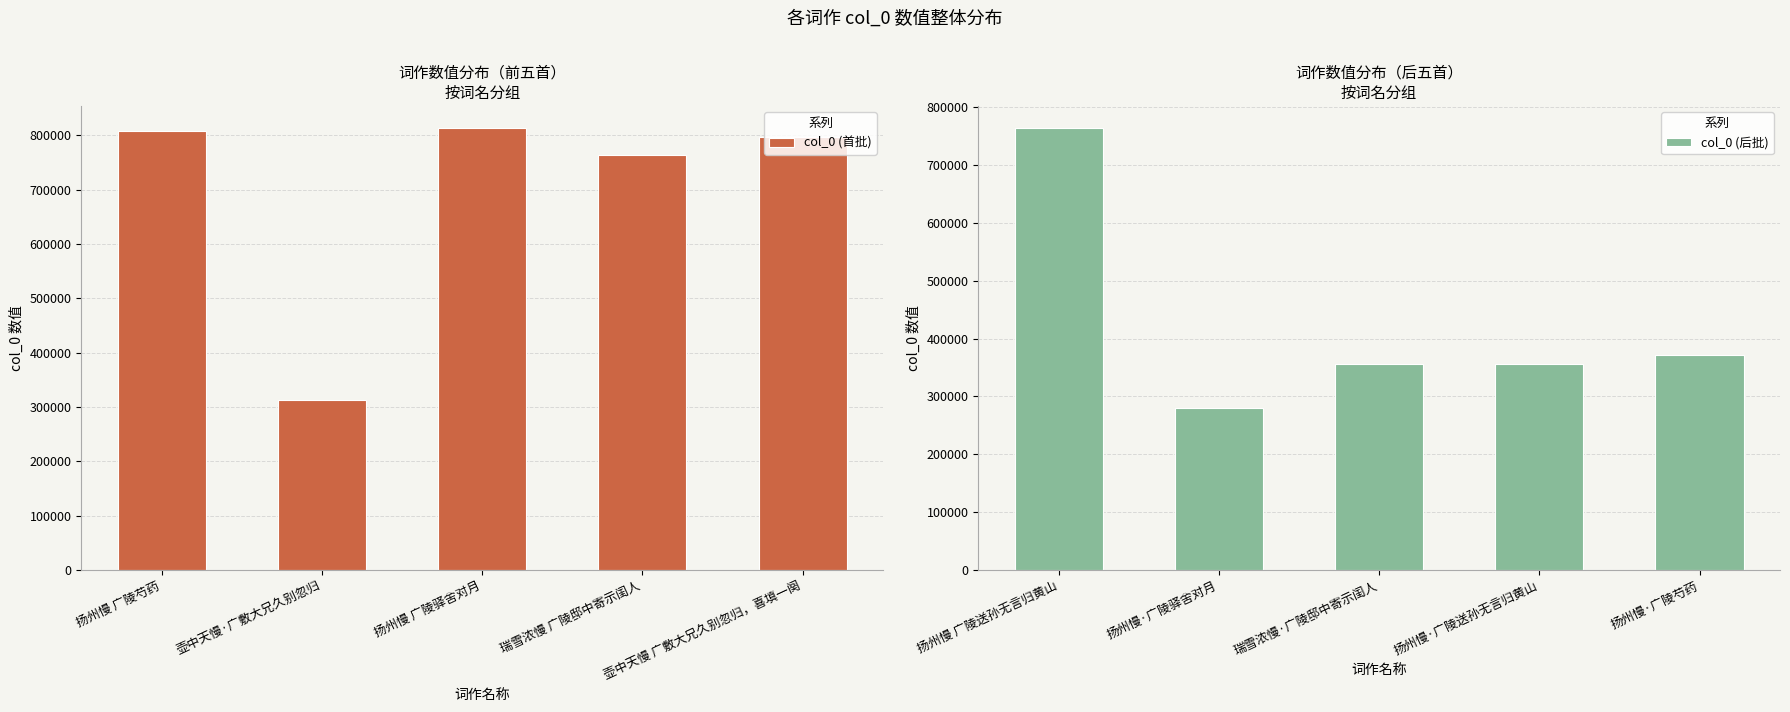

What is the highest value of the col_0 (首批) series?

813483